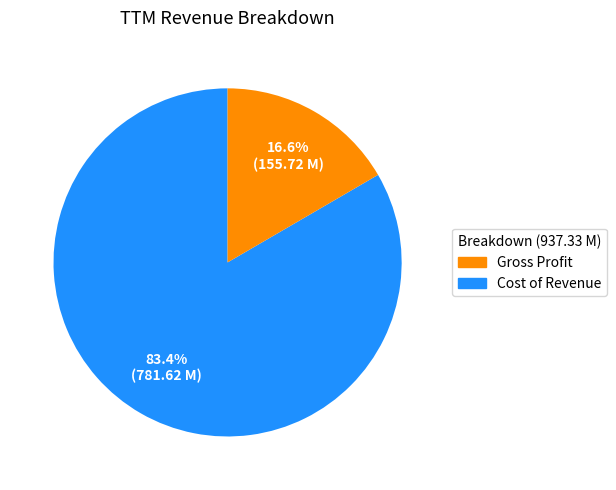

Does any single category account for the majority?

Yes